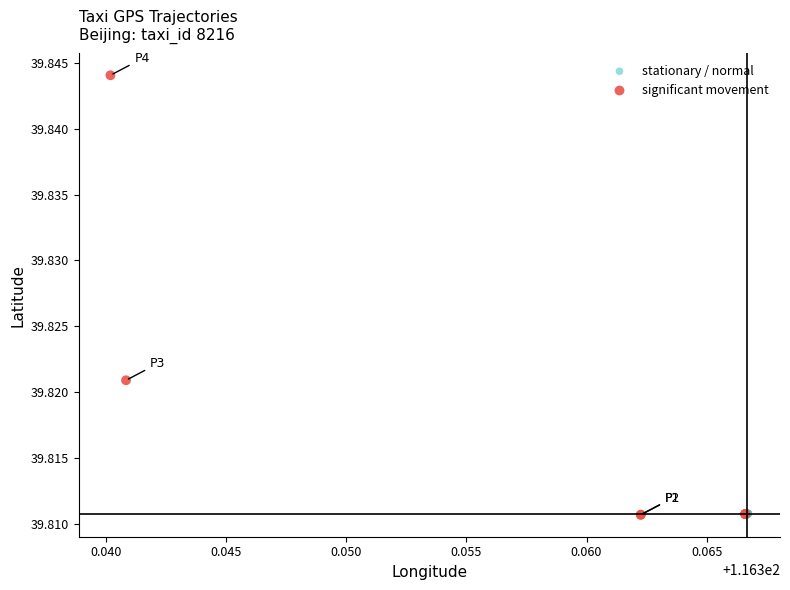

Which series contains the highest Y value?

significant movement